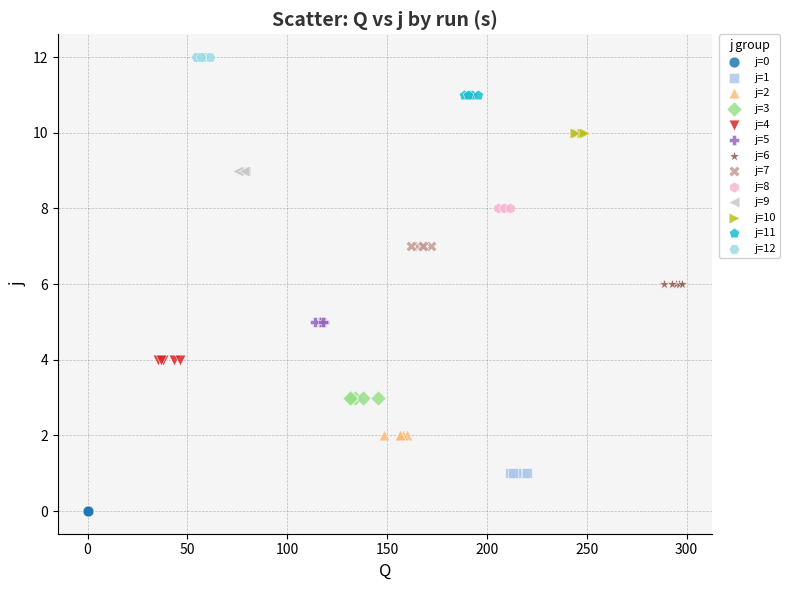

Which series contains the lowest Y value?

j=0